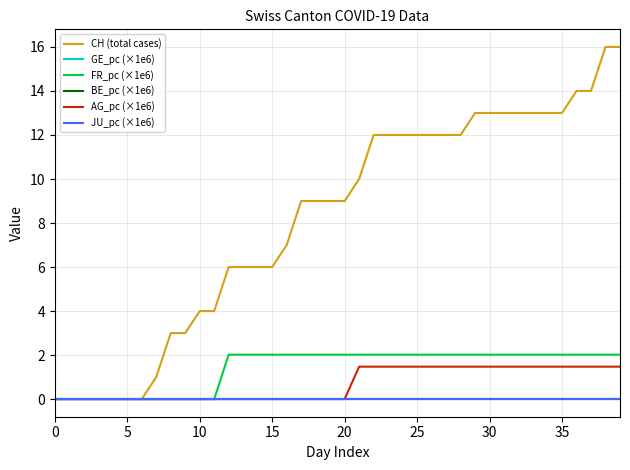

Does the chart have visible grid lines?

Yes